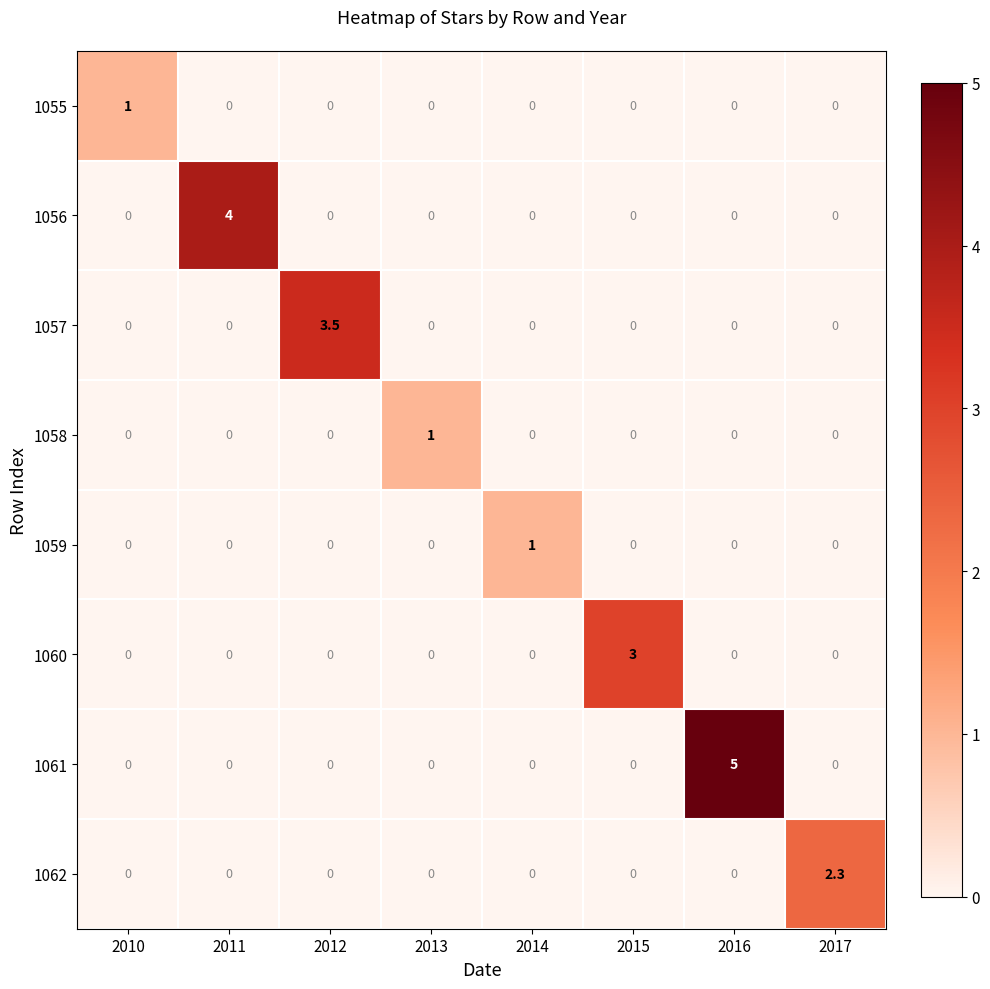

The value of 1055 at 2017 is 0.3. True or false?

False